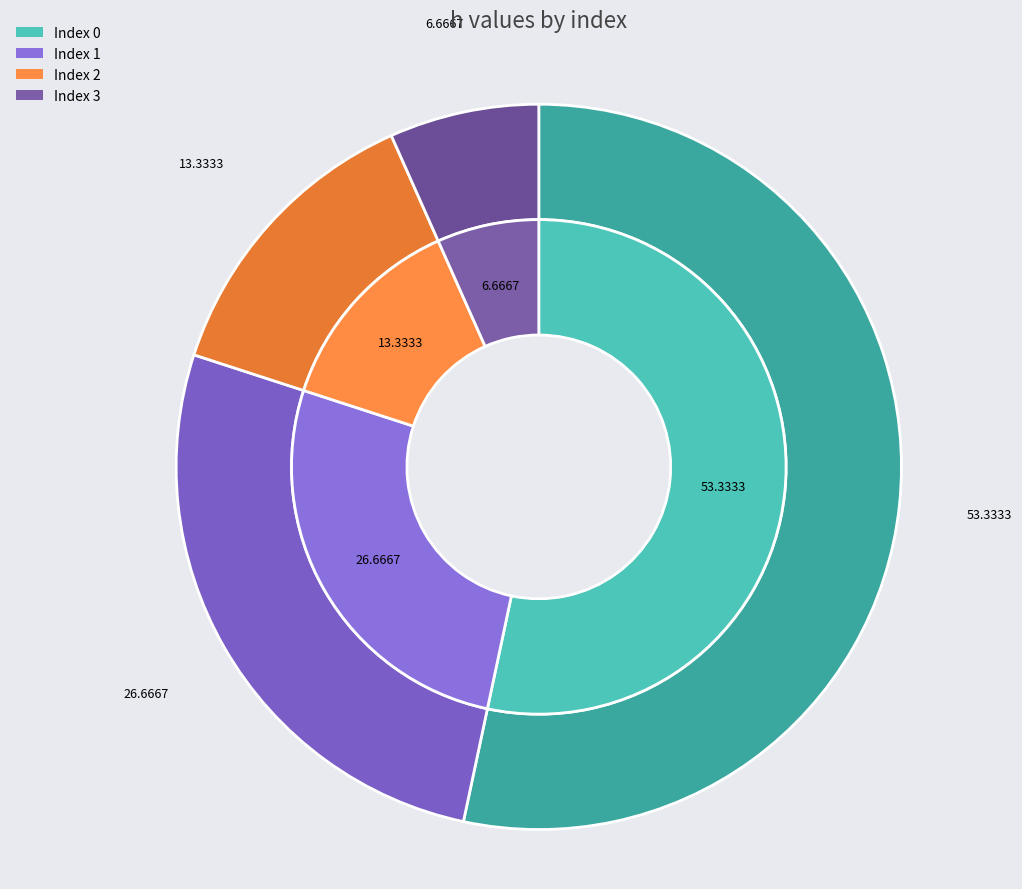

Does any single category account for the majority?

Yes